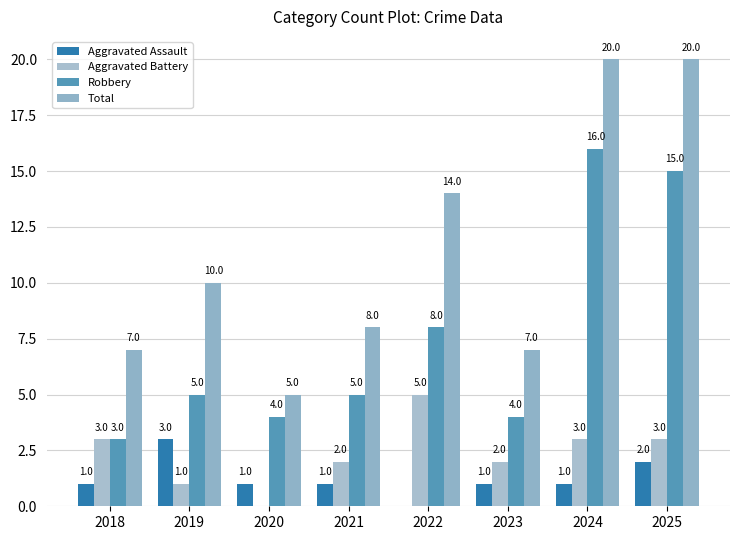

The Robbery series shows 3 at 2018. True or false?

True